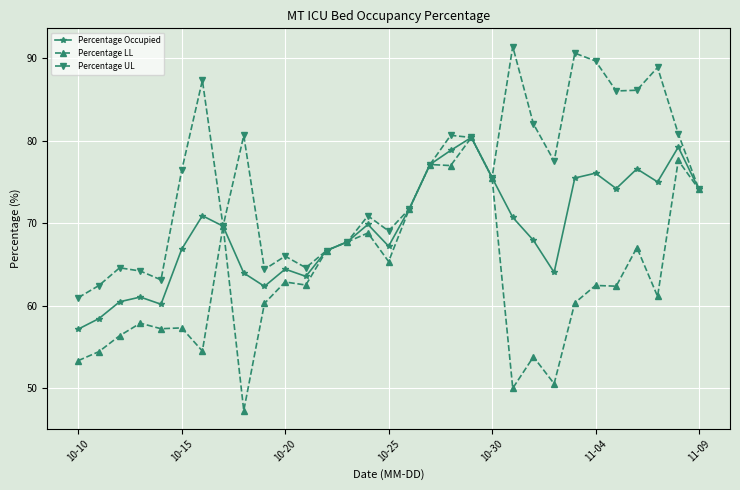

How many interior local valleys does the Percentage Occupied series have?

7